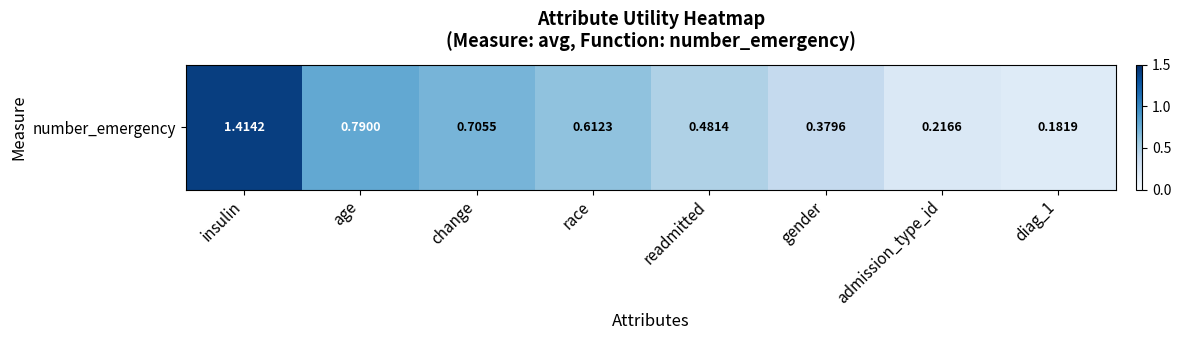

Reading left to right, extract all data points from this chart.

insulin=1.4	age=0.8	change=0.7	race=0.6	readmitted=0.5	gender=0.4	admission_type_id=0.2	diag_1=0.2